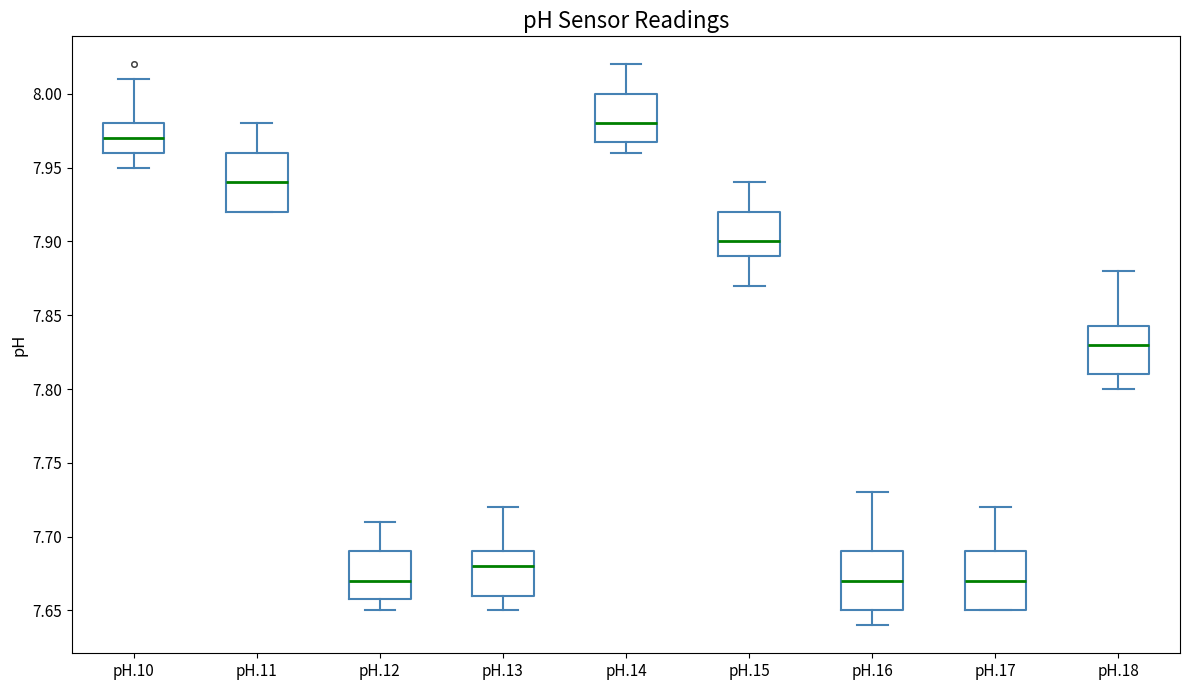

Where does the upper whisker of the box for pH.10 end on the y-axis? The values are not printed on the chart, so give them approximately, as read against the axis.

8.010